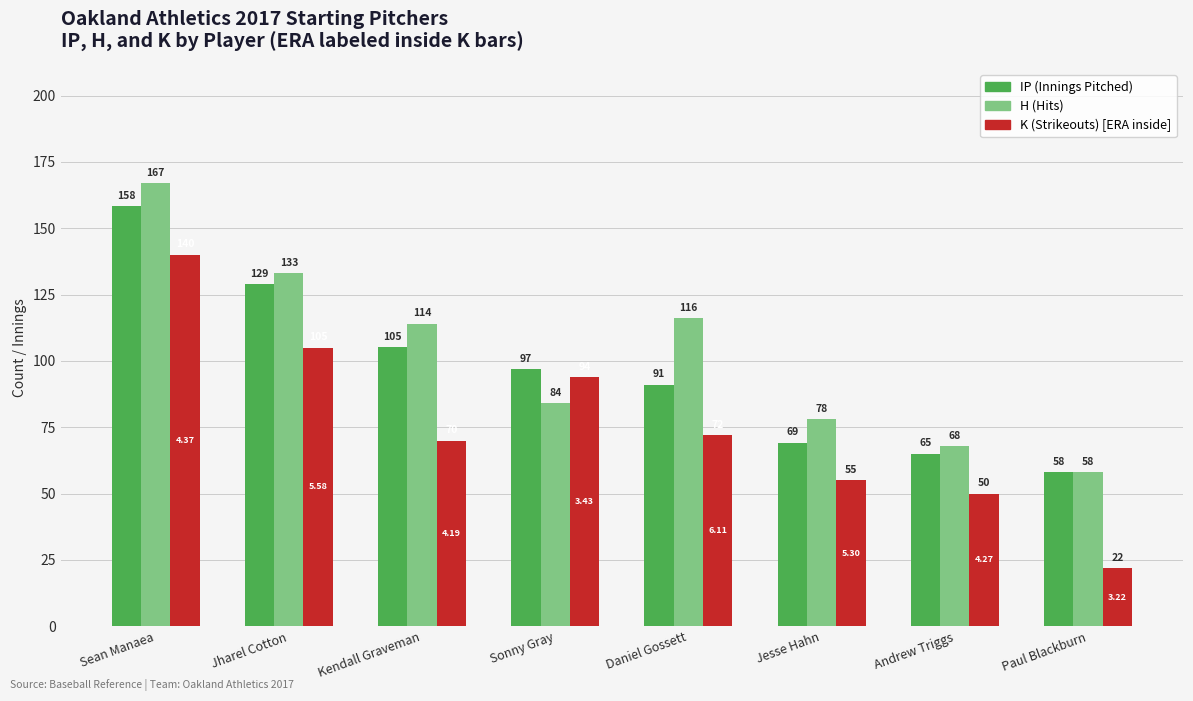

At which category does the chart reach its minimum across all series?

Paul Blackburn